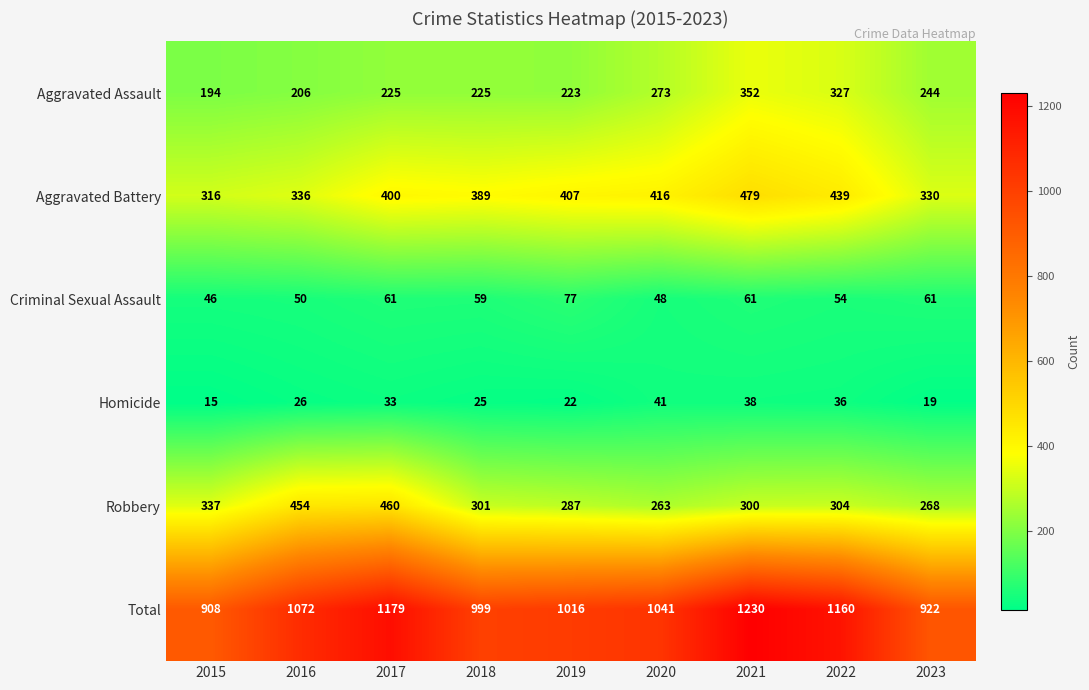

What is the difference between the Homicide values at 2022 and 2016?

10